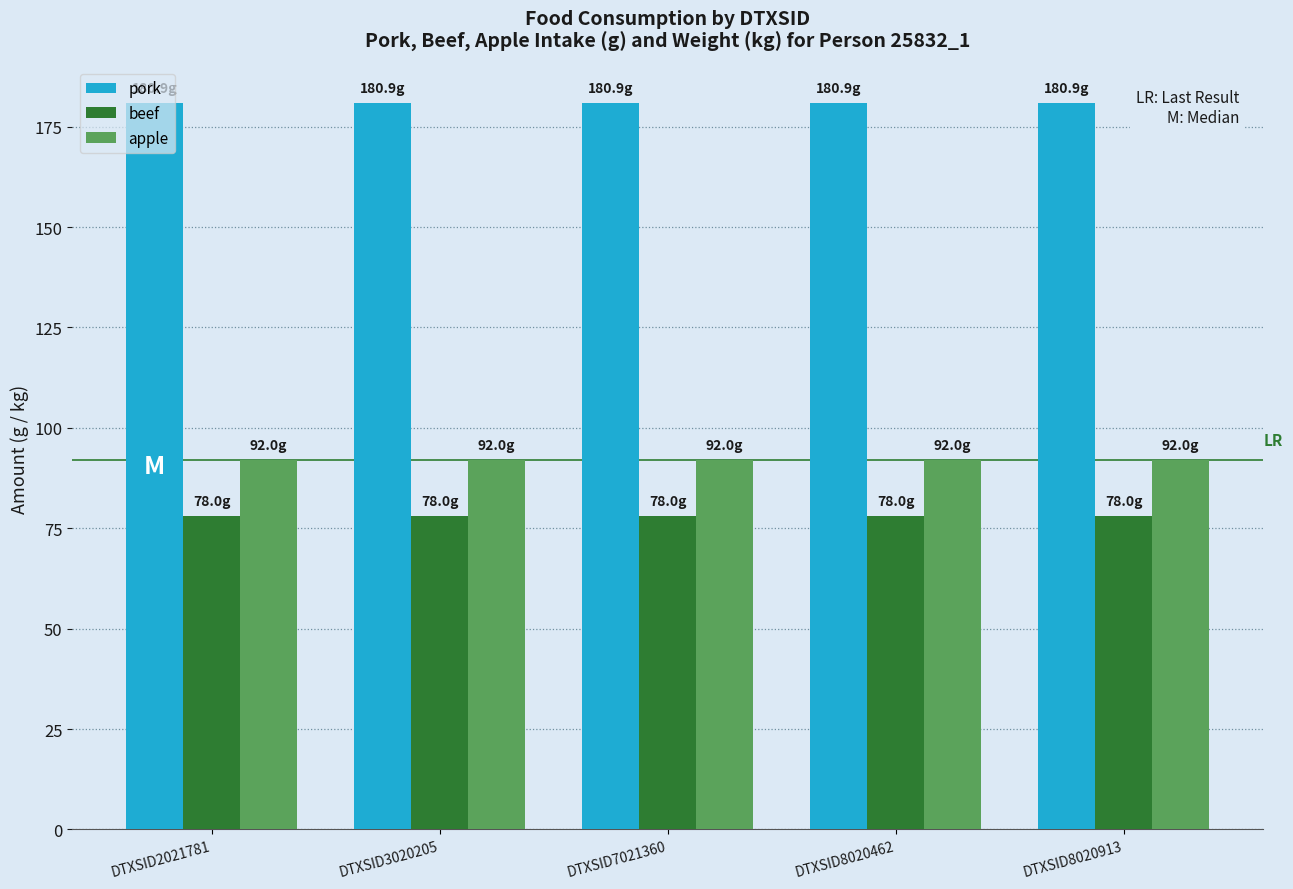

What is the smallest value displayed?

78.0